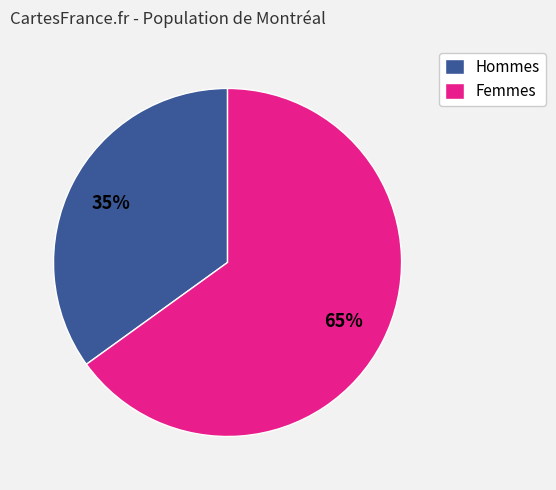

Which has a higher value, Hommes or Femmes?

Femmes